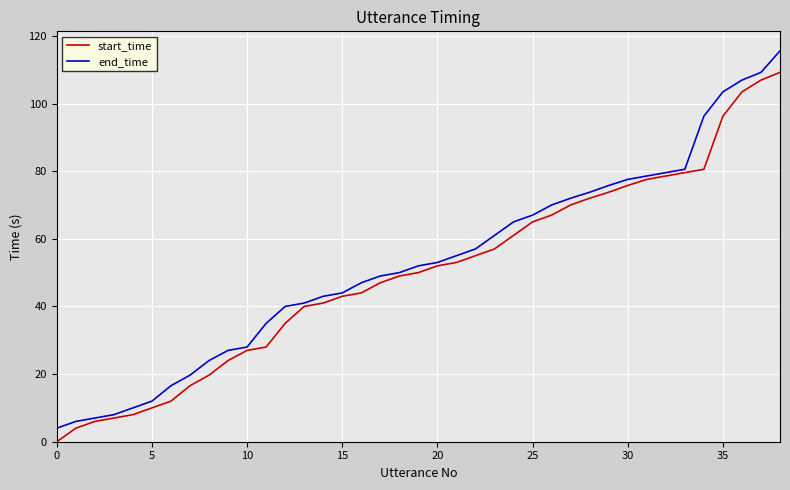

Rank the series by their maximum value, from highest to lowest.

end_time, start_time